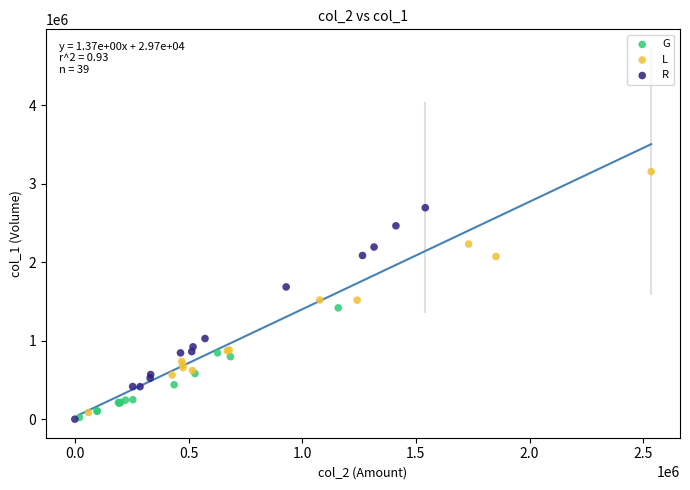

Which series contains the highest Y value?

L